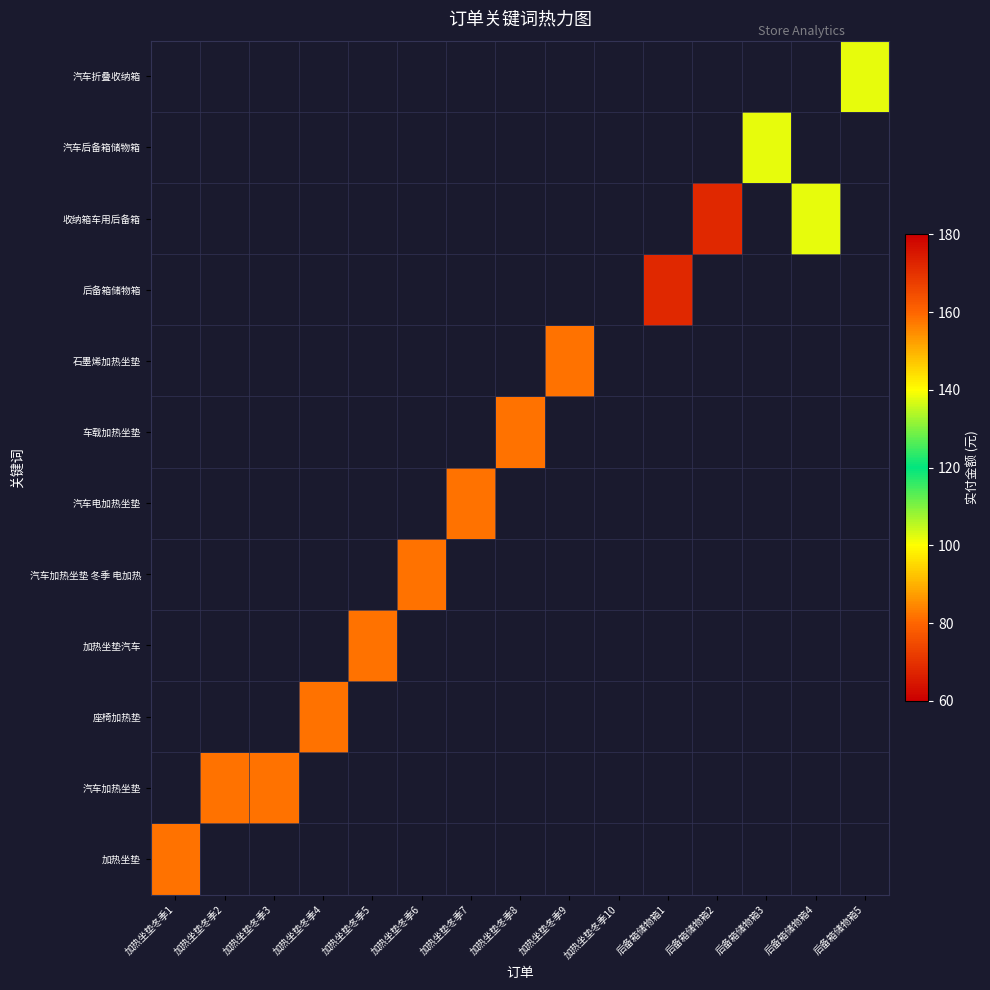

What is the maximum value shown in the chart?

158